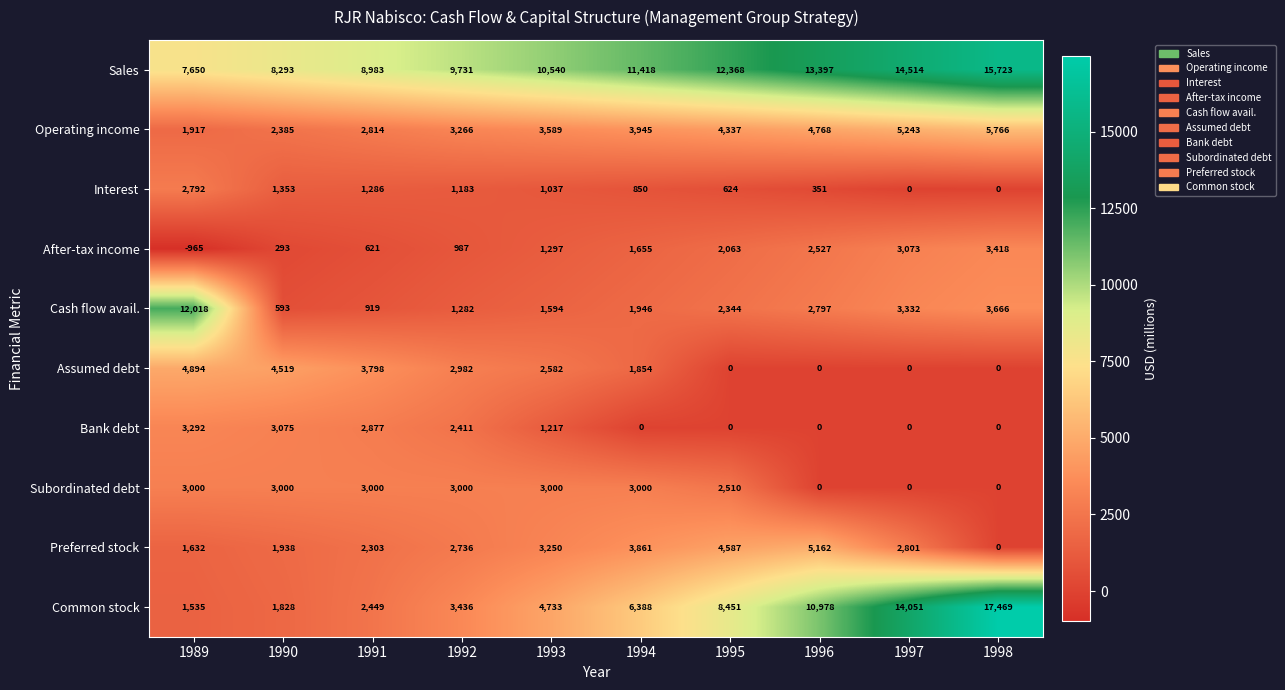

How many distinct data groups are displayed?

10